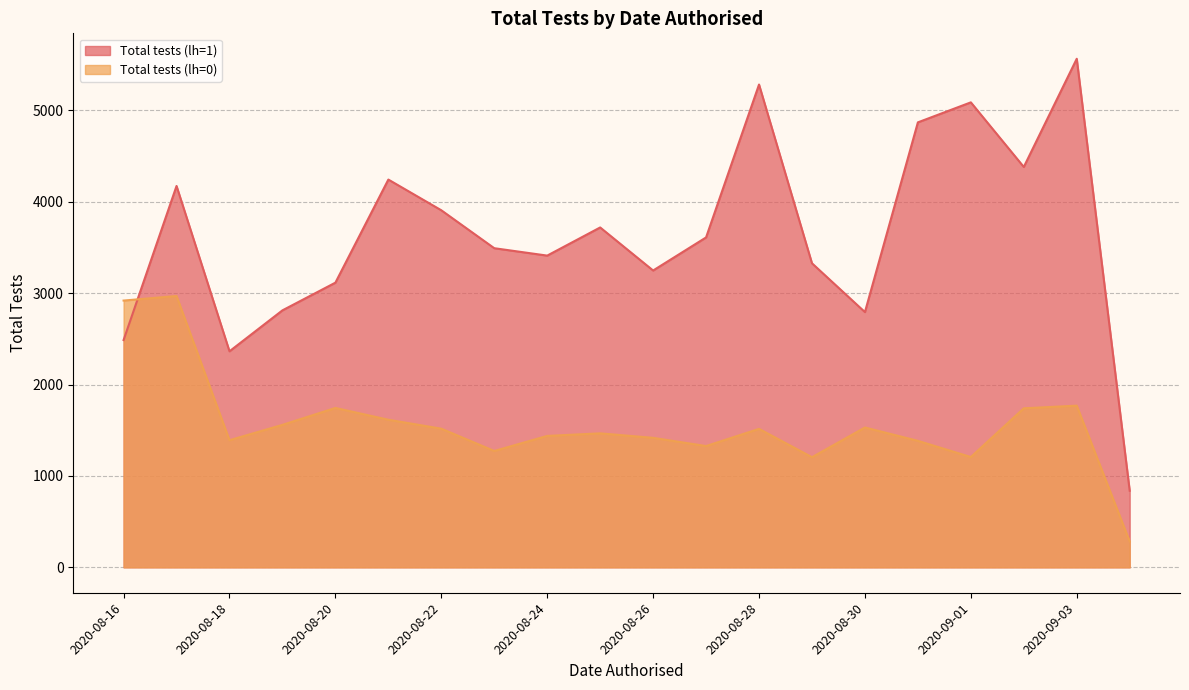

Where is the first local minimum for Total tests (lh=1)?

2020-08-18